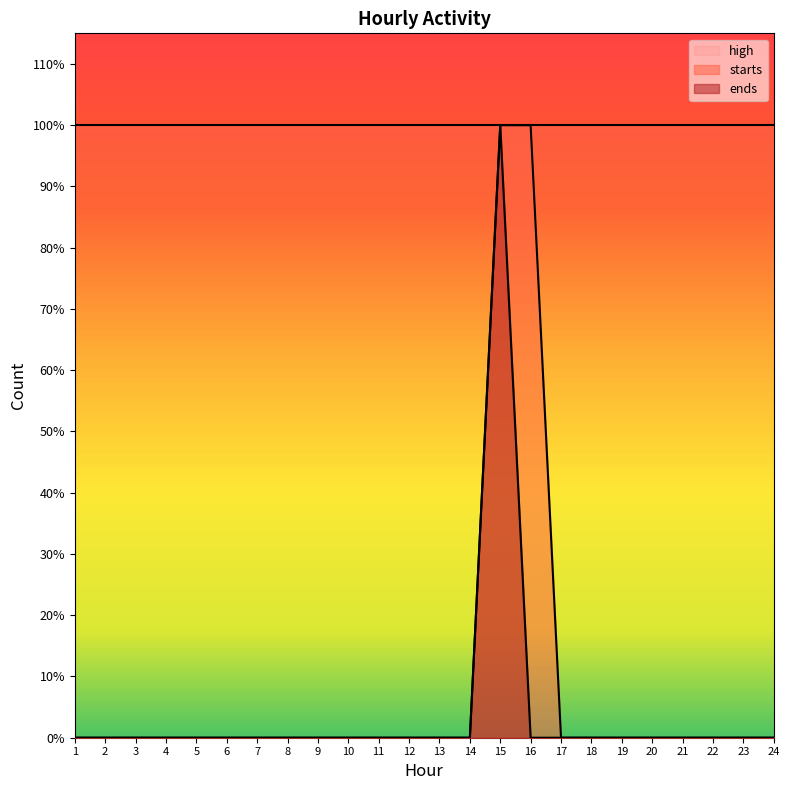

Rank the series by their maximum value, from highest to lowest.

starts, ends